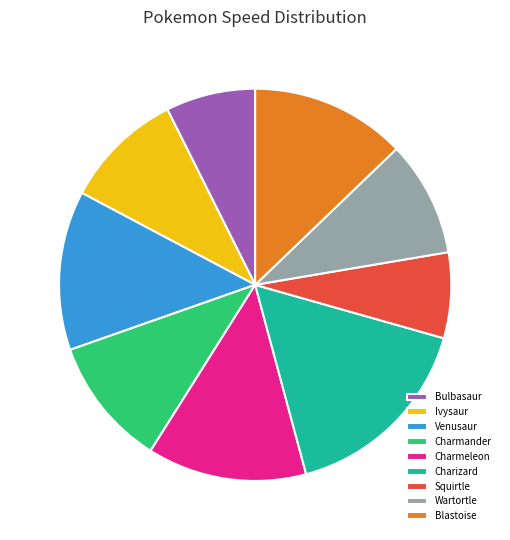

What is the largest slice in the pie chart?

Charizard